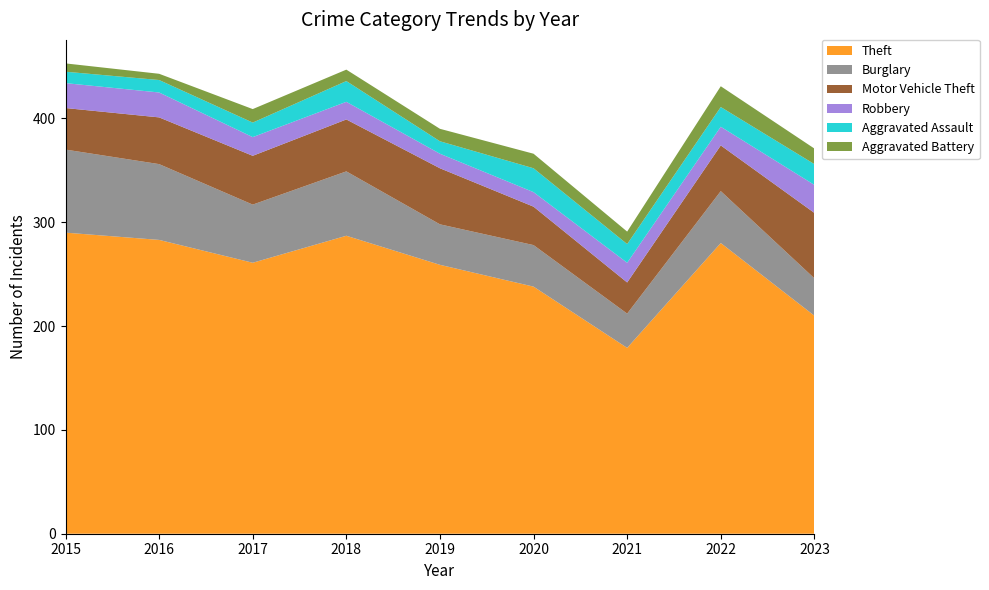

The value of Aggravated Battery at 2018 is 3. True or false?

False